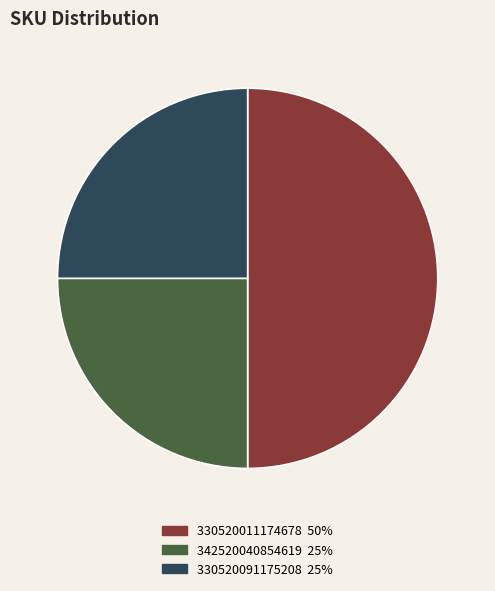

Combined, do 330520091175208 and 330520011174678 account for over 50%?

Yes